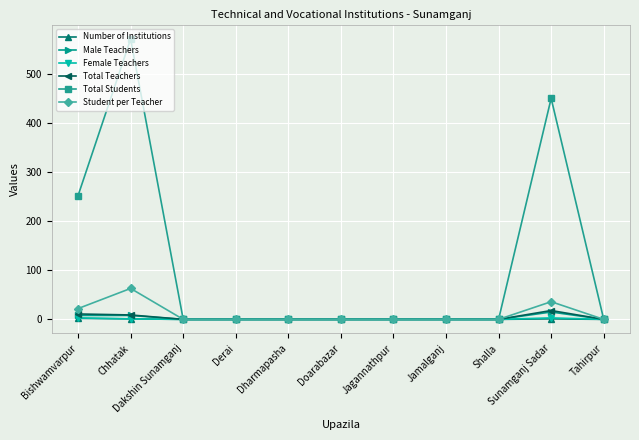

Count the number of data series in this chart.

6